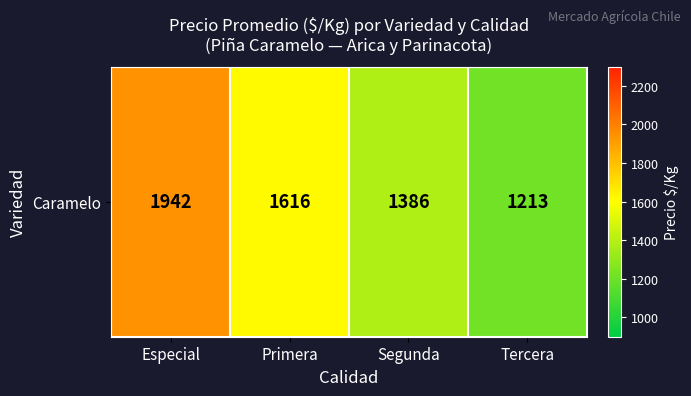

Count the number of data series in this chart.

1